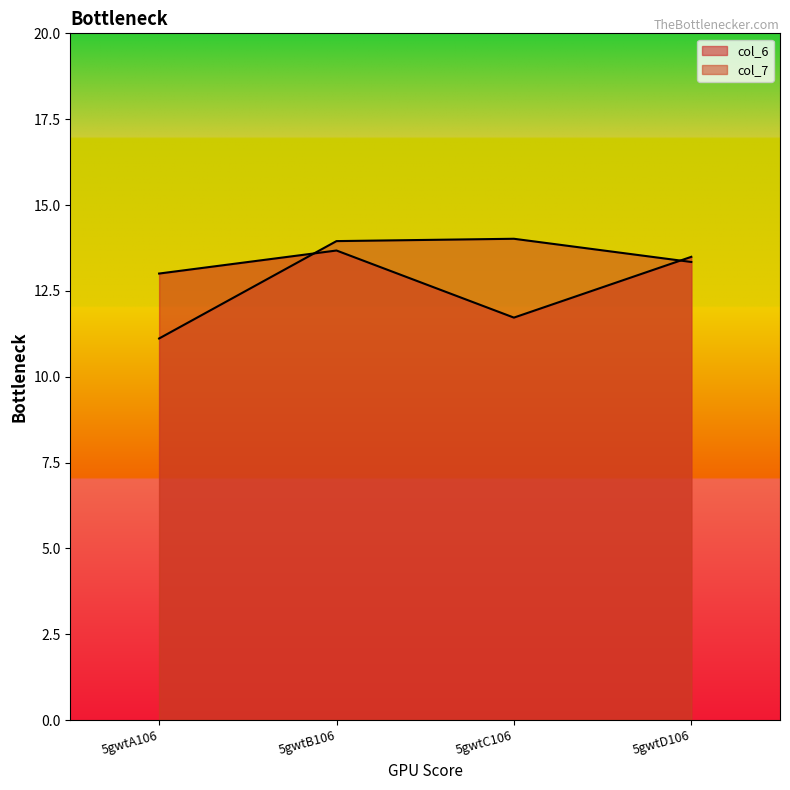

Read the col_7 value at 5gwtB106.

13.9